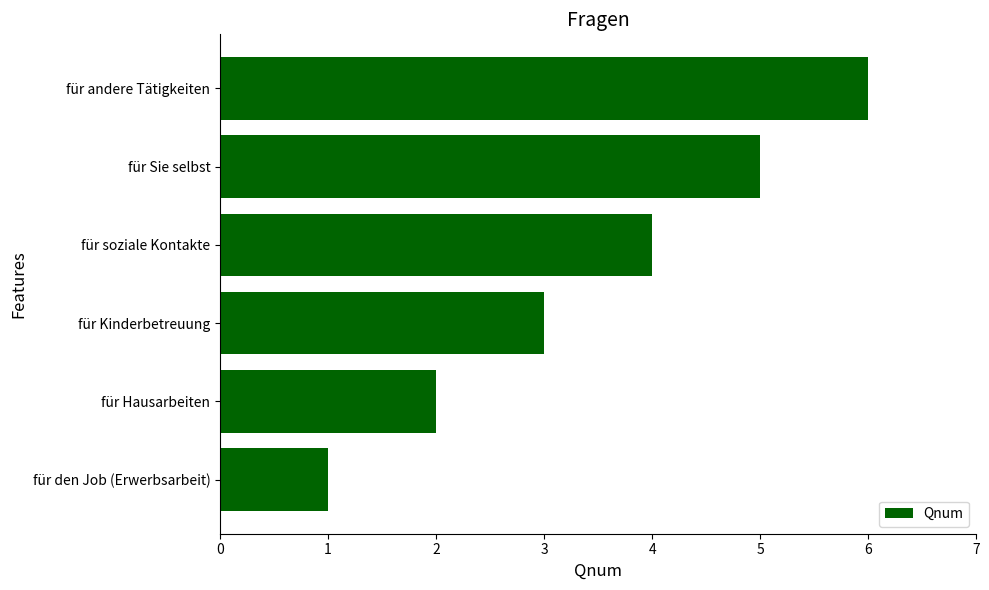

Rank the categories by value from lowest to highest.

für den Job (Erwerbsarbeit), für Hausarbeiten, für Kinderbetreuung, für soziale Kontakte, für Sie selbst, für andere Tätigkeiten